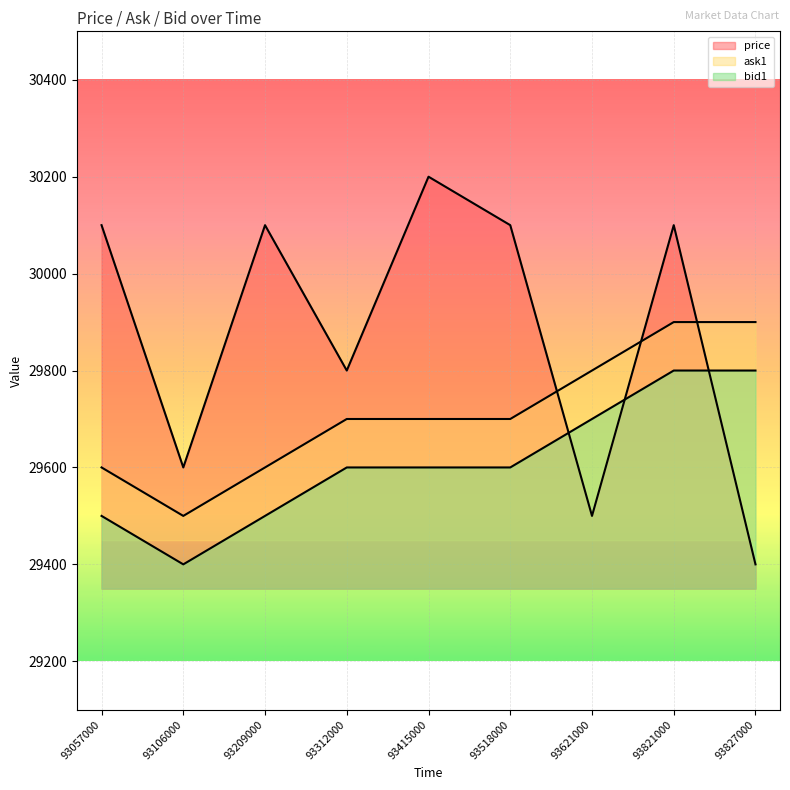

What is the average value of the bid1 series?

29611